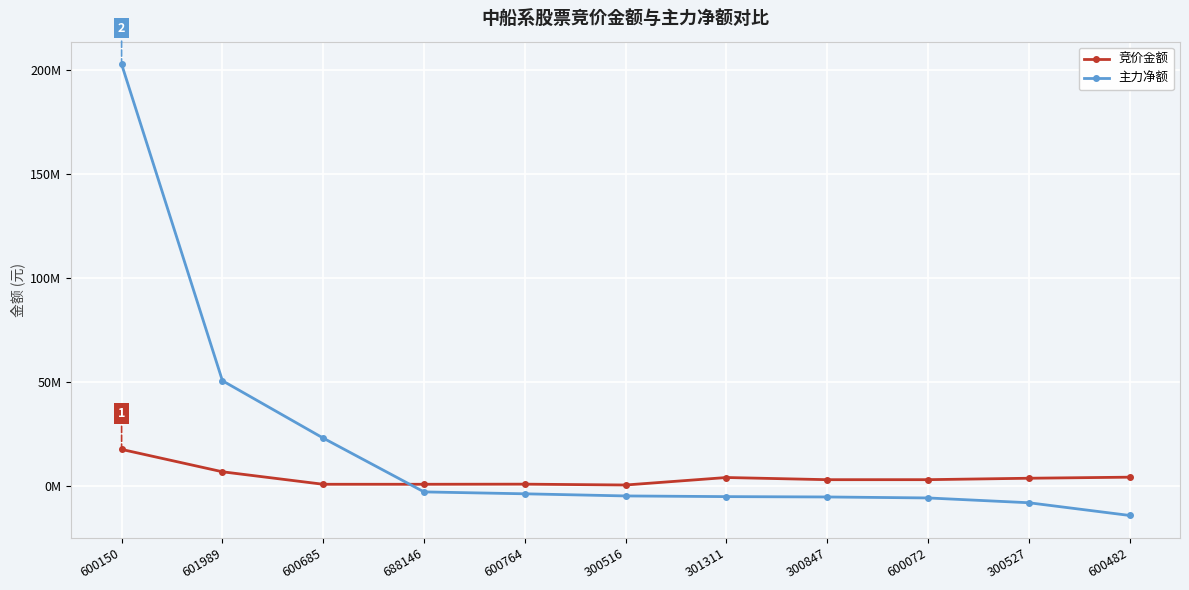

What is the label of the 5th point from the right?

301311